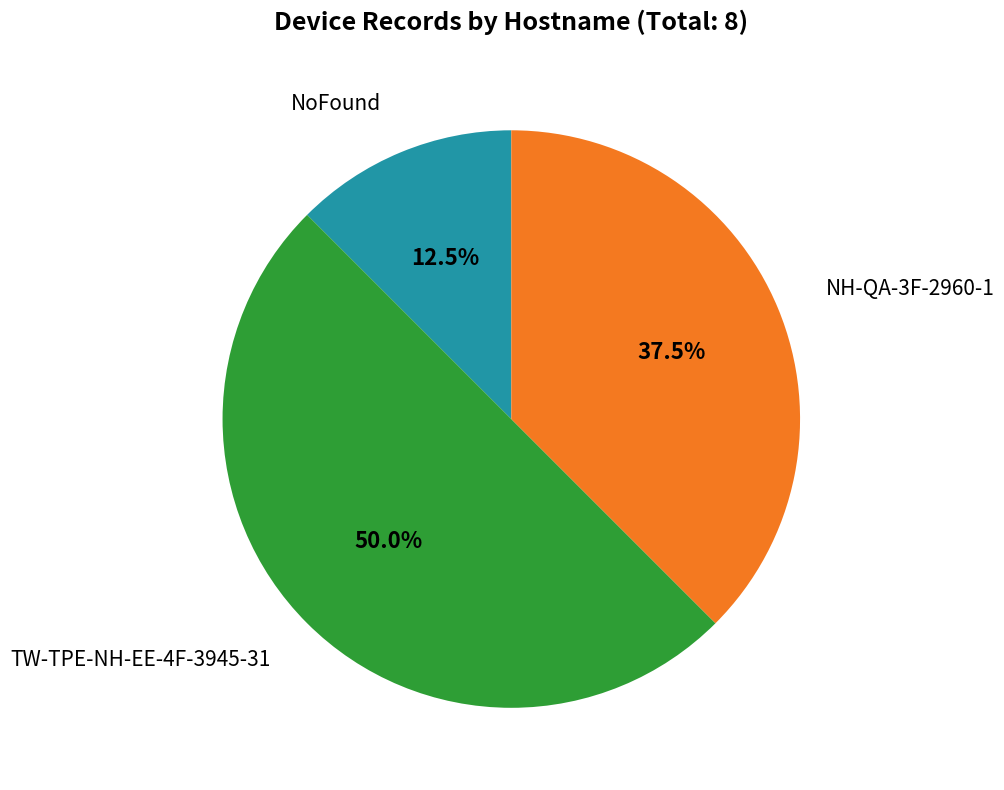

Does NoFound represent more than half of the total?

No